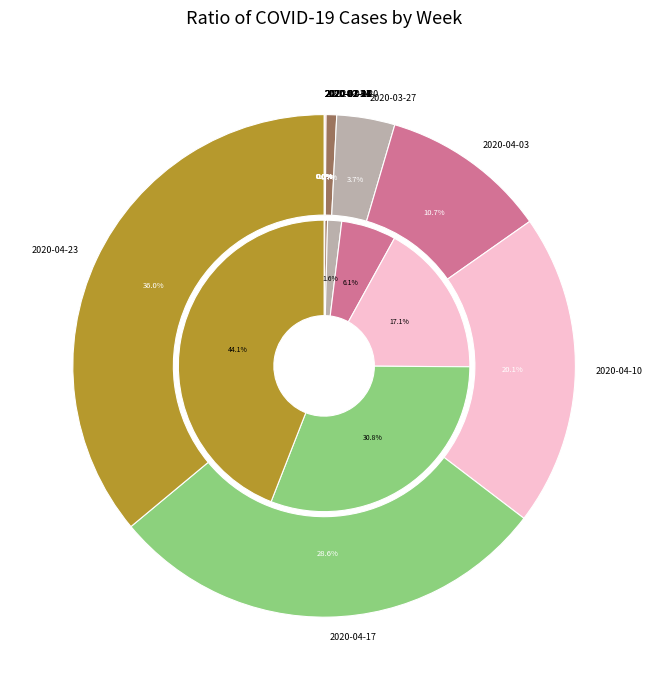

Which series changed the most between 2020-02-21 and 2020-04-17?

cases